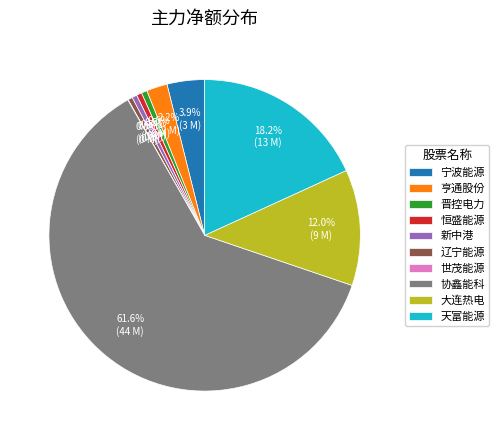

Do 恒盛能源 and 晋控电力 together represent more than half of the pie?

No